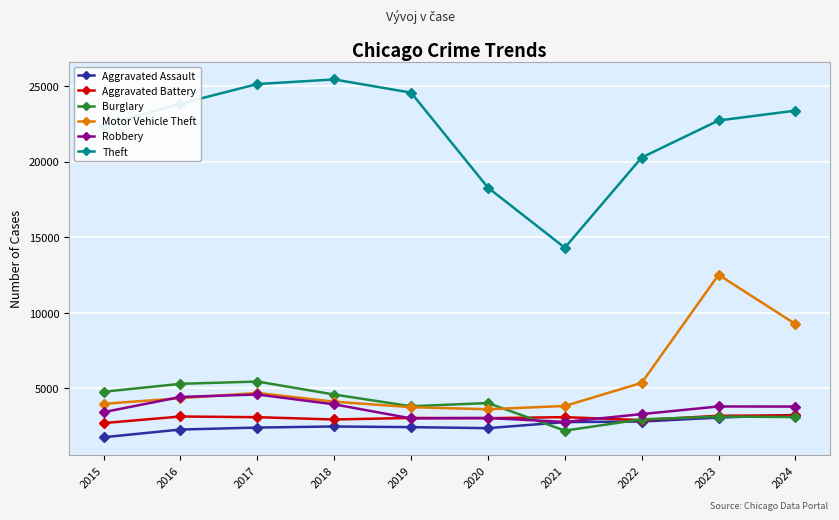

What is the difference between the maximum and minimum values in the Burglary series?

3246